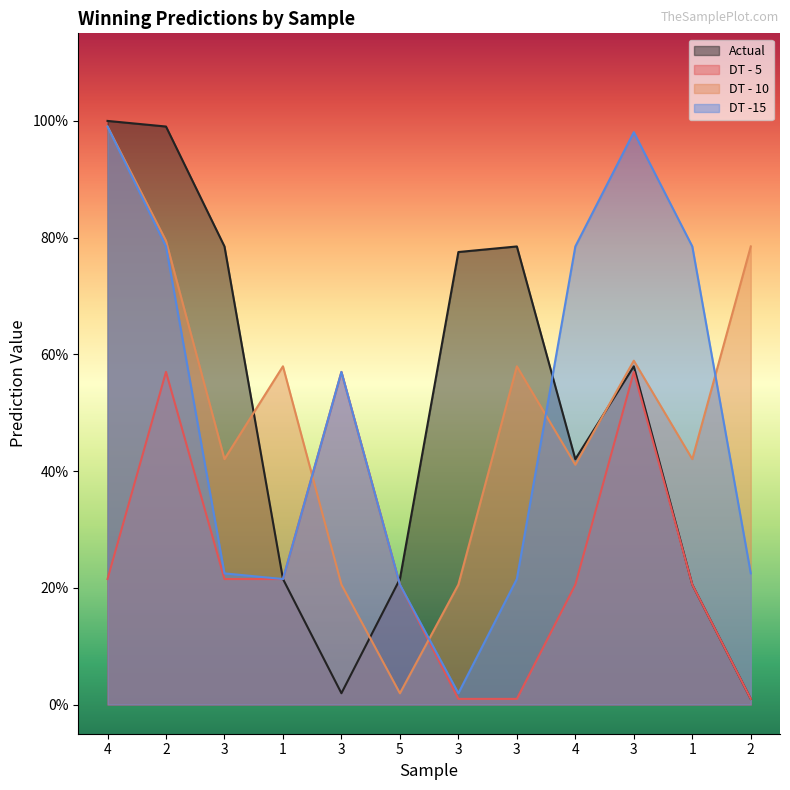

Where is the first local maximum for DT - 10?

1